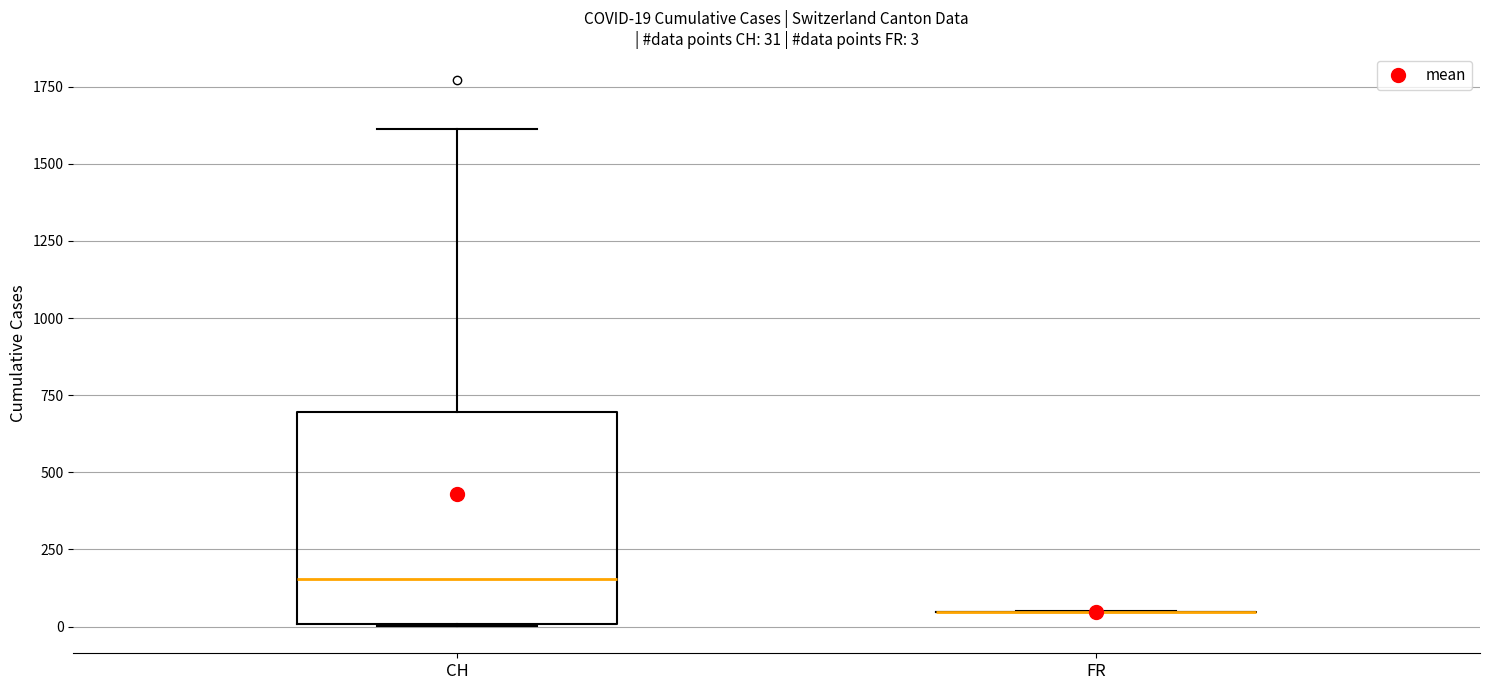

Which box is the tallest, from its lower edge to its upper edge?

CH